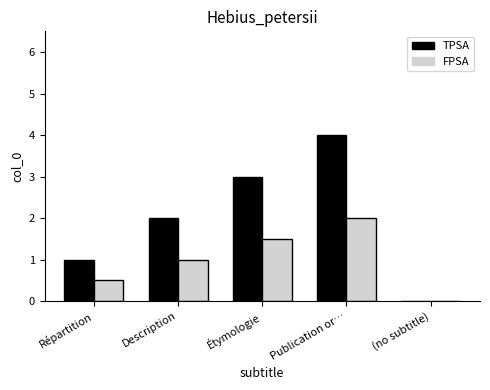

What are all the series names shown in the legend?

TPSA, FPSA